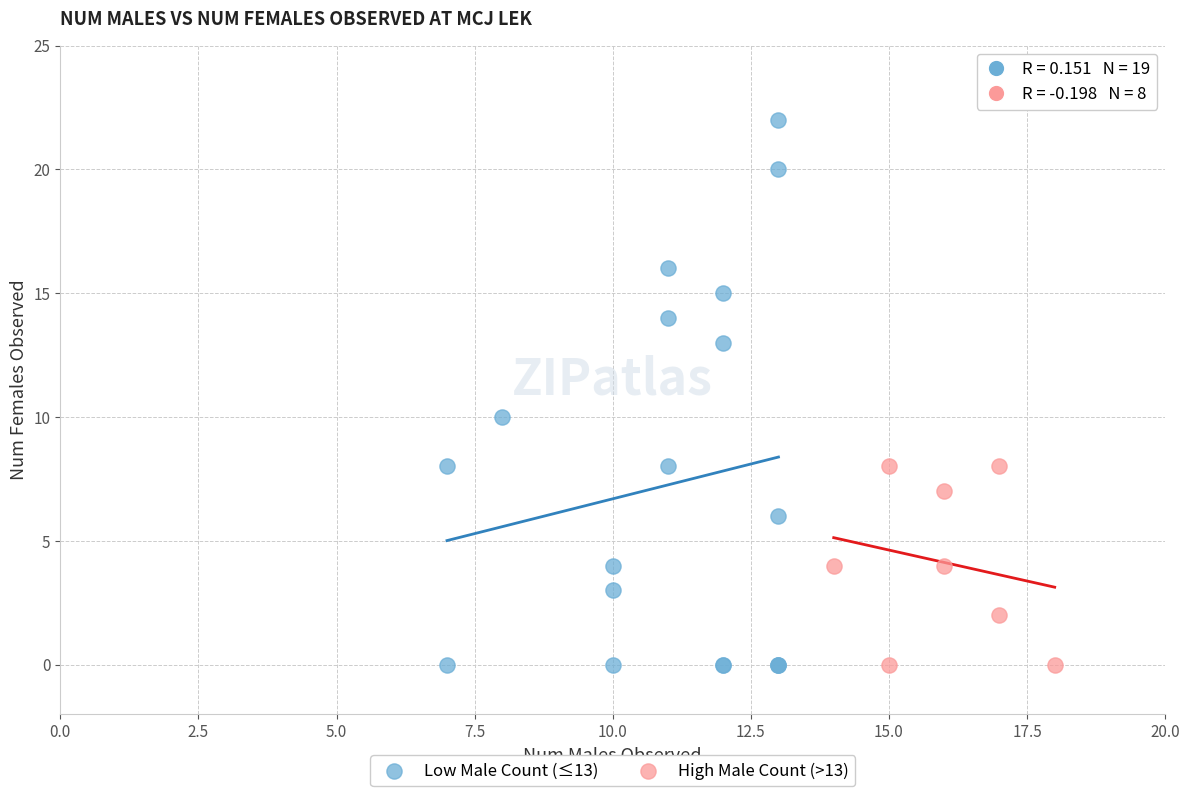

What are all the series names shown in the legend?

Low Male Count (≤13), High Male Count (>13)